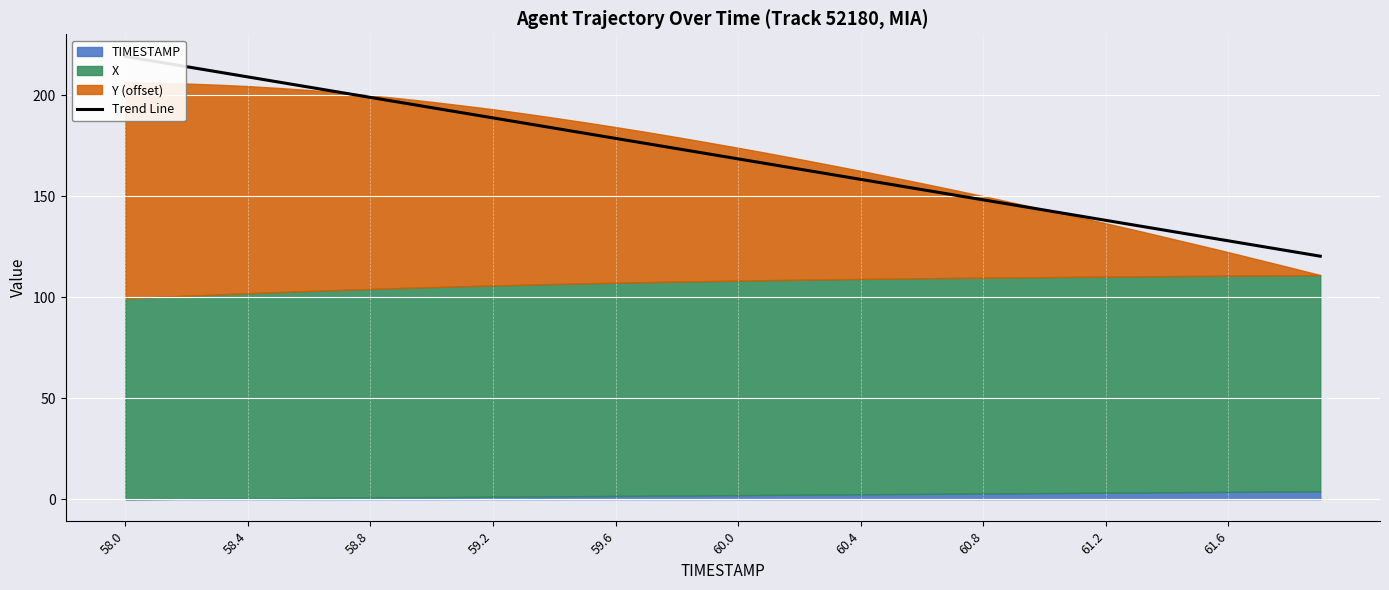

True or false: the data shows 70.2 at 60.8.

False